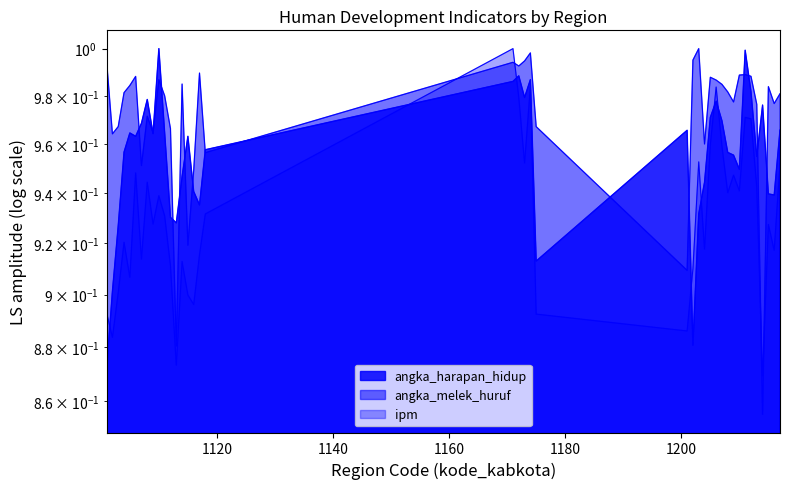

The angka_harapan_hidup series shows 1.0 at 1104. True or false?

True